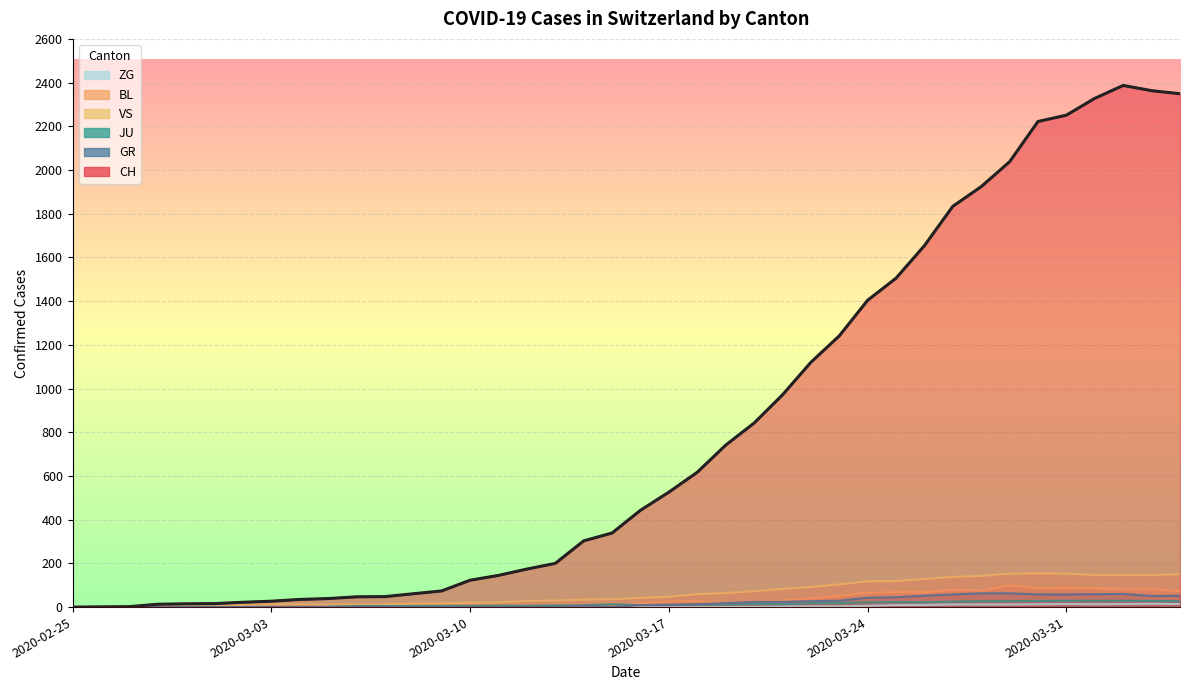

Is it true that VS equals 104 at 2020-03-23?

True